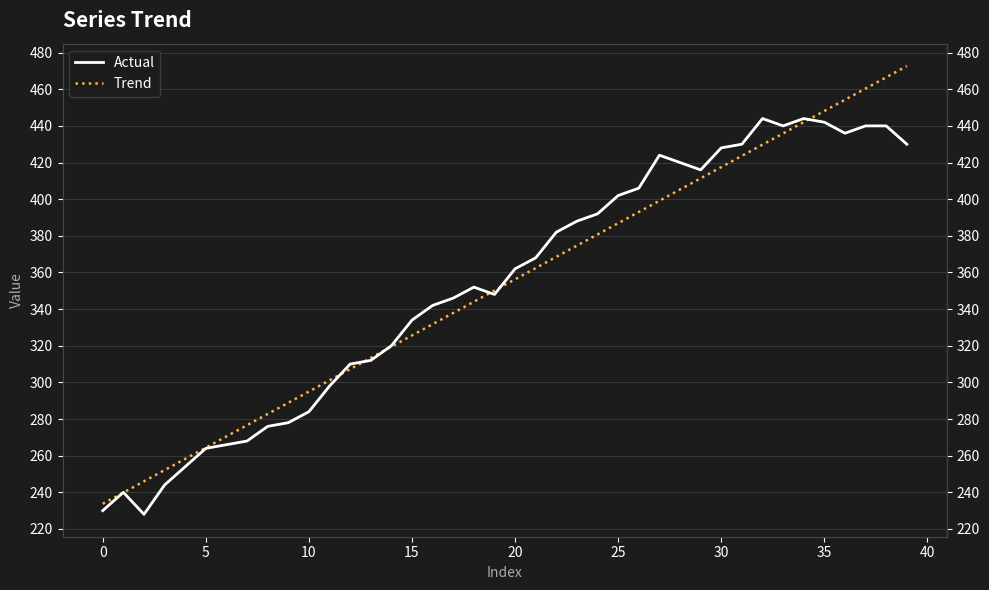

What is the value of the Trend point at the 15th from the left?

319.5